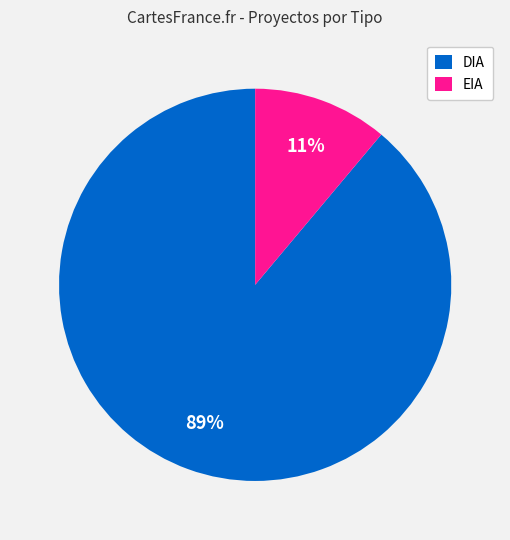

To the nearest percent, what is the combined percentage of DIA and EIA?

100%